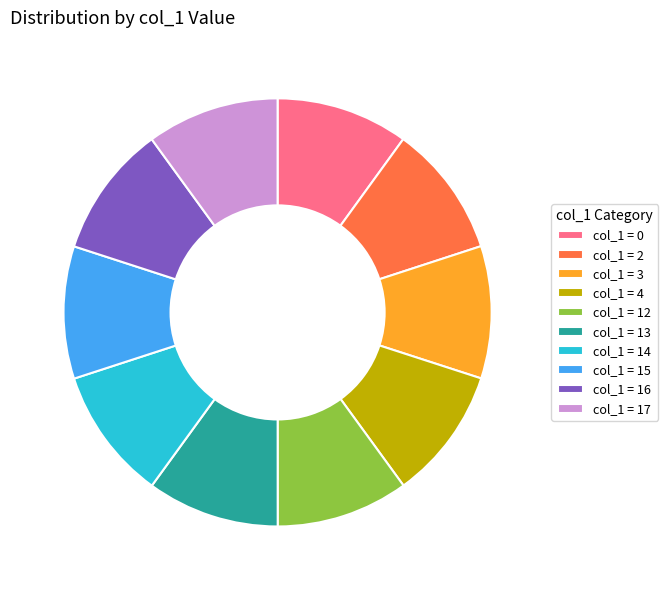

How many slices are in this pie chart?

10